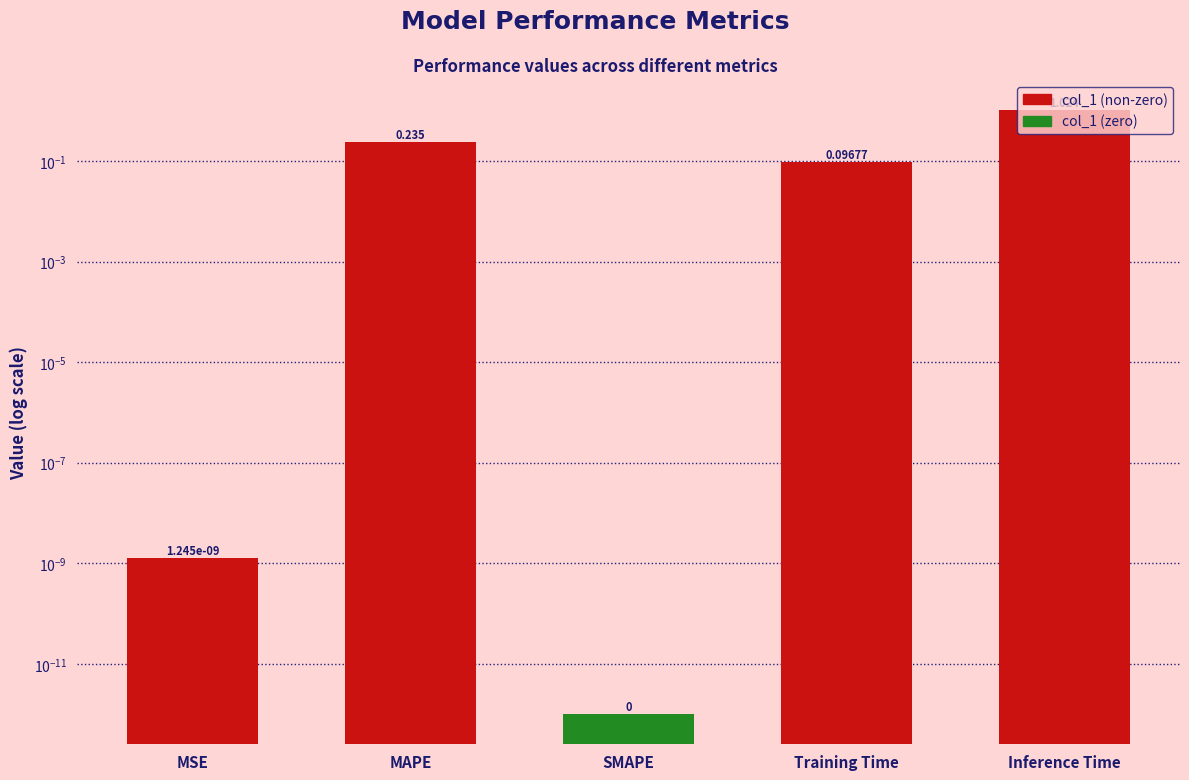

True or false: the data shows 0.1 at Training Time.

True